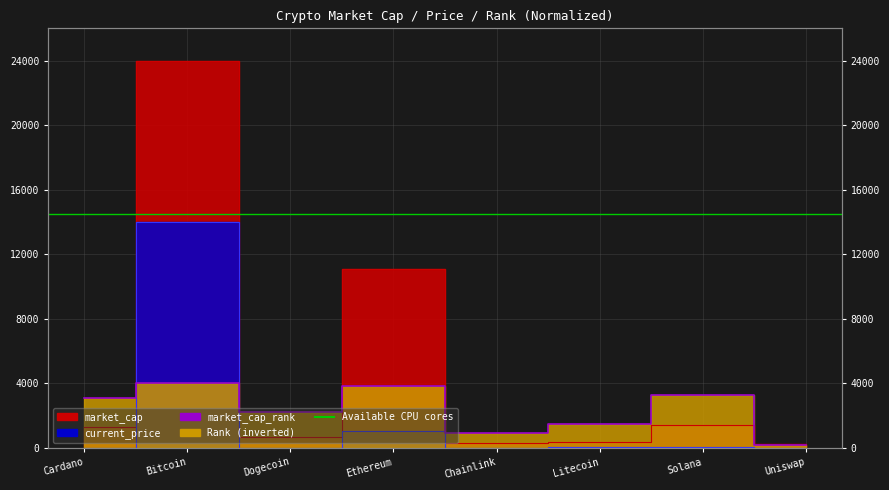

True or false: market_cap has a value of 14024.8 at Bitcoin.

False